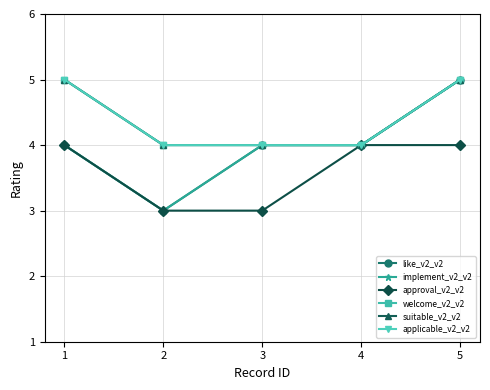

Reading left to right, list all the values displayed in this chart.

like_v2_v2: 4	3	4	4	5
implement_v2_v2: 4	3	4	4	5
approval_v2_v2: 4	3	3	4	4
welcome_v2_v2: 5	4	4	4	5
suitable_v2_v2: 5	4	4	4	5
applicable_v2_v2: 5	4	4	4	5